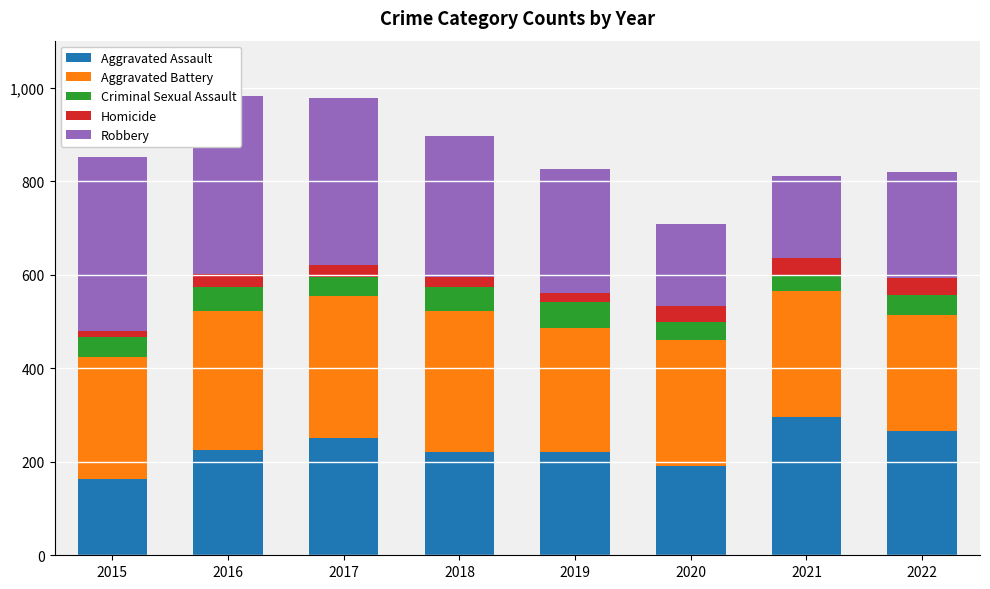

How many data points in Robbery are above 302?

3